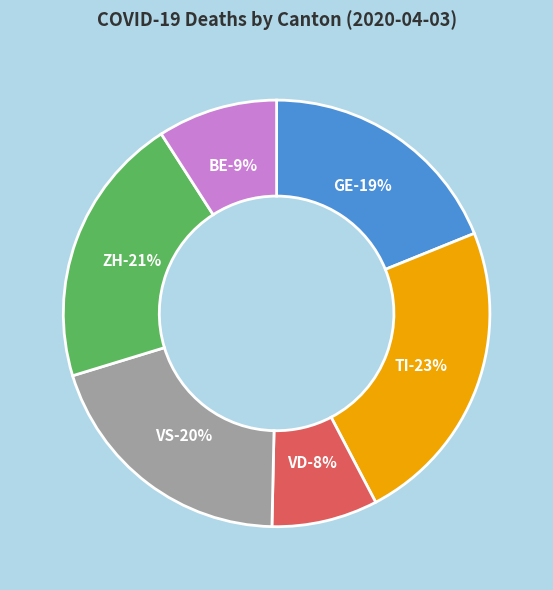

How much of the chart is everything except TI?

76.6%